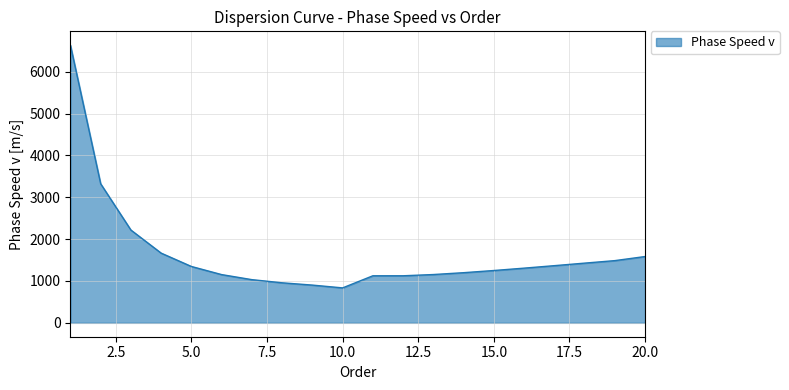

What is the difference between the maximum and minimum values?

5799.8